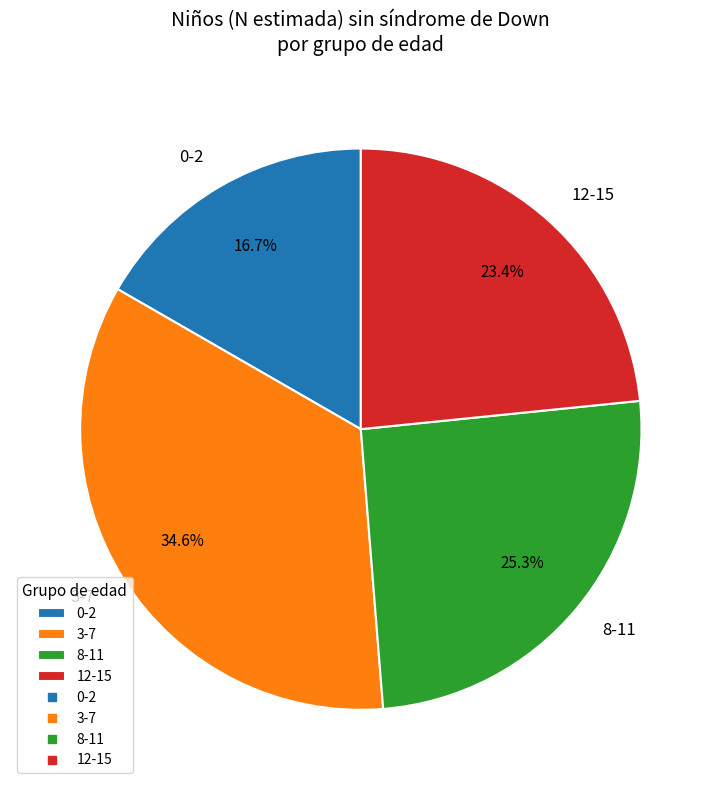

Approximately how many times larger is the value at 0-2 compared to 8-11?

0.7